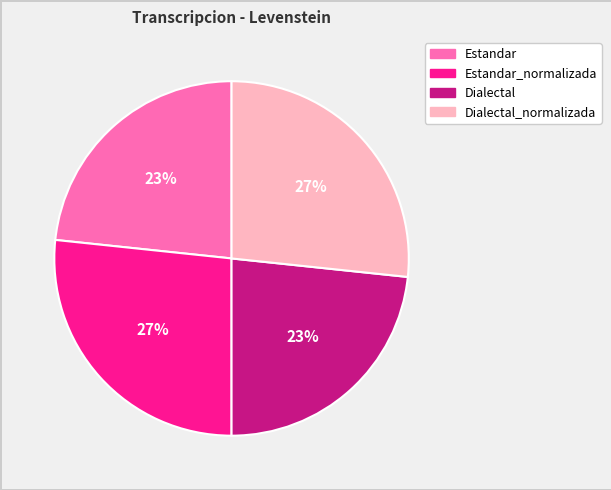

The Estandar slice represents 10% of the pie. True or false?

False